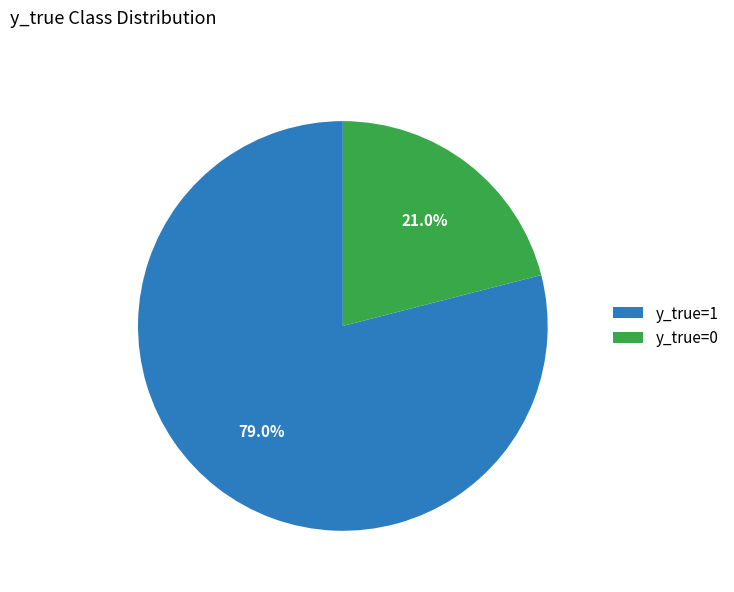

Which category has the biggest portion of the pie?

y_true=1